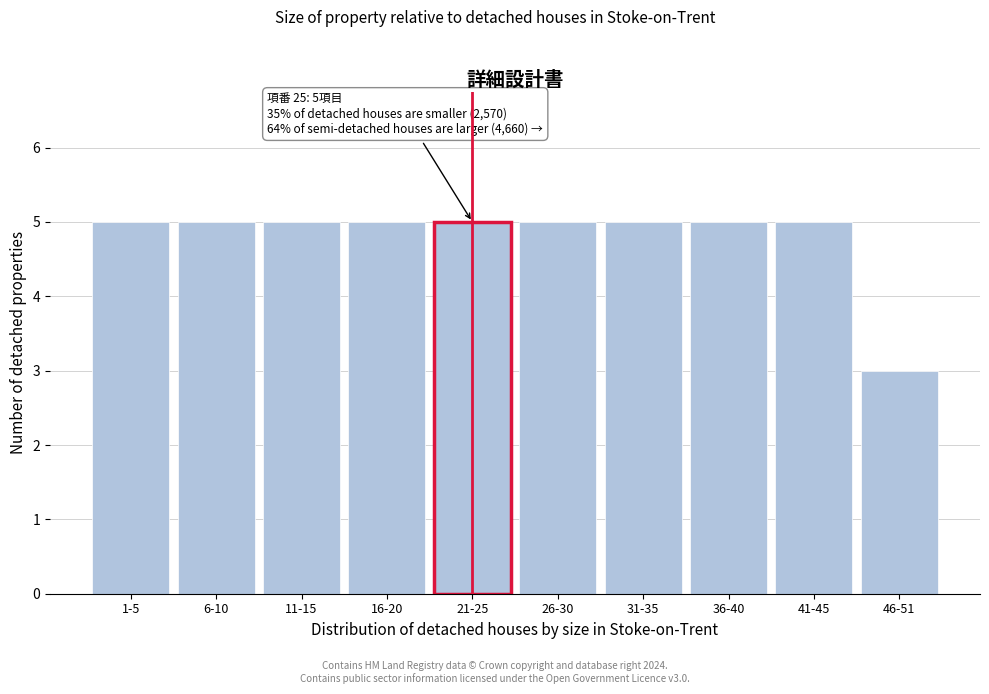

Reading right to left, what are all the values shown in this chart?

46-51=3	41-45=5	36-40=5	31-35=5	26-30=5	21-25=5	16-20=5	11-15=5	6-10=5	1-5=5